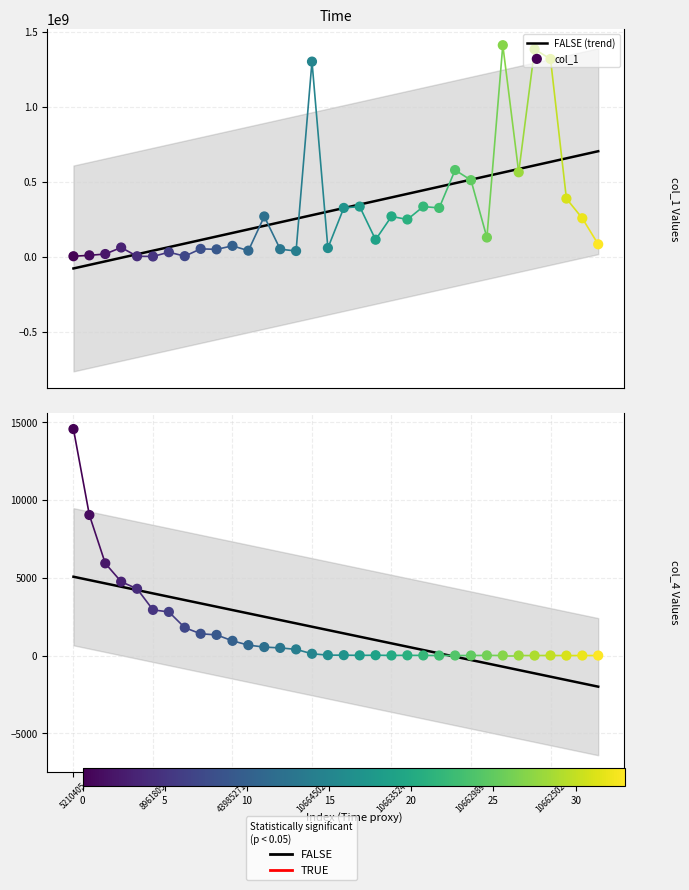

What is the total value across all series at 7?

3702900